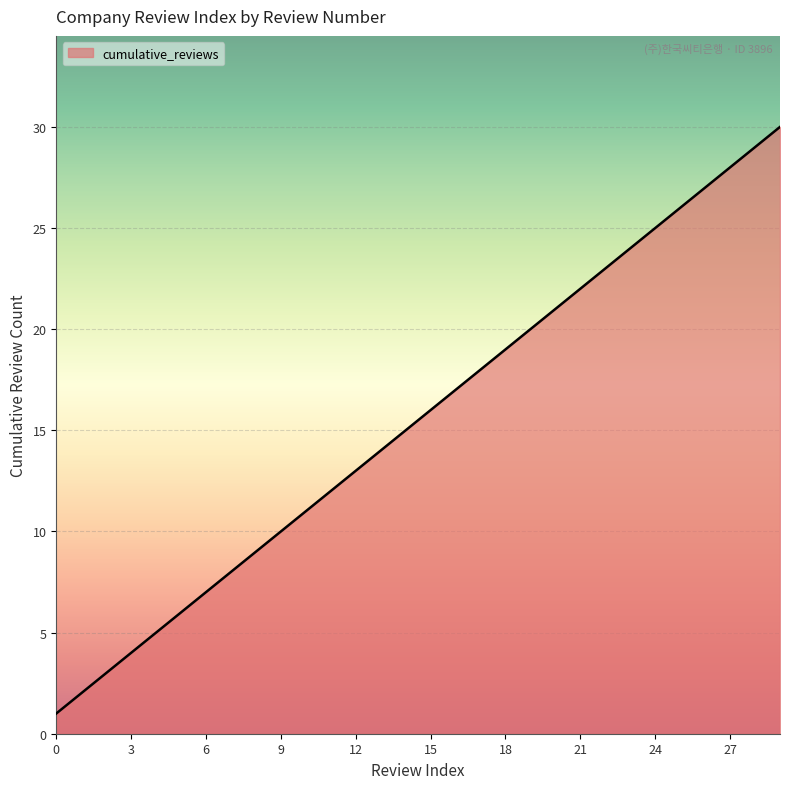

What is the approximate value at 29, to the nearest 5?

30